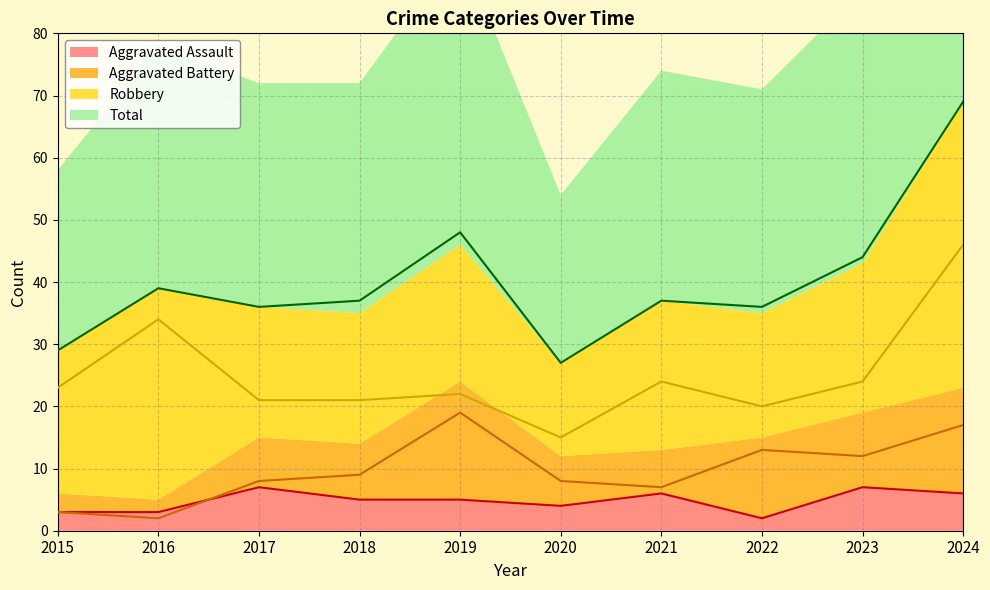

Where is the first local maximum for Total?

2016